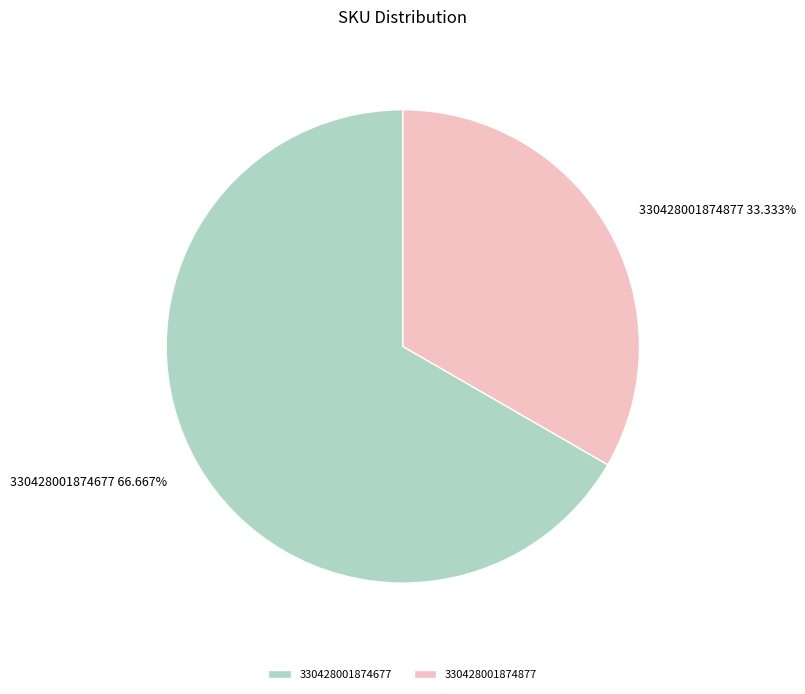

What percentage is the 330428001874877 slice, to the nearest percent?

33%